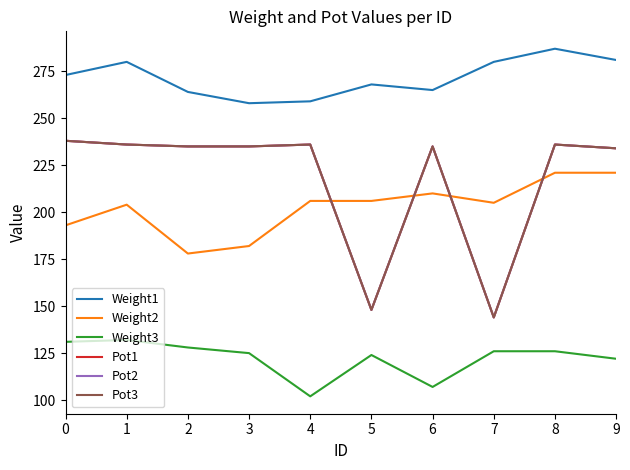

Which label corresponds to the largest value in the chart?

8